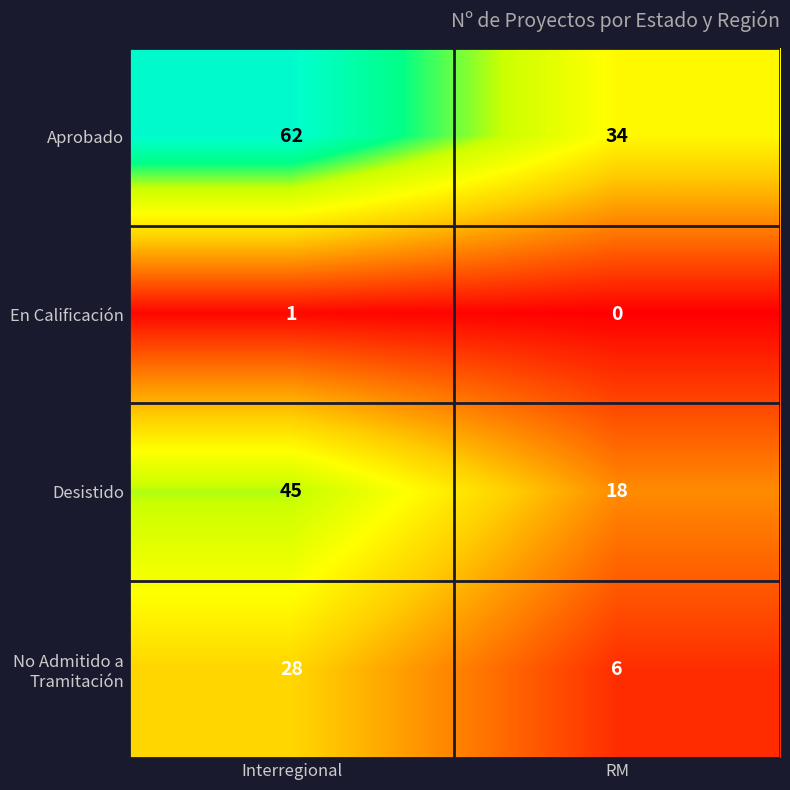

What is the difference between the Aprobado values at RM and Interregional?

28